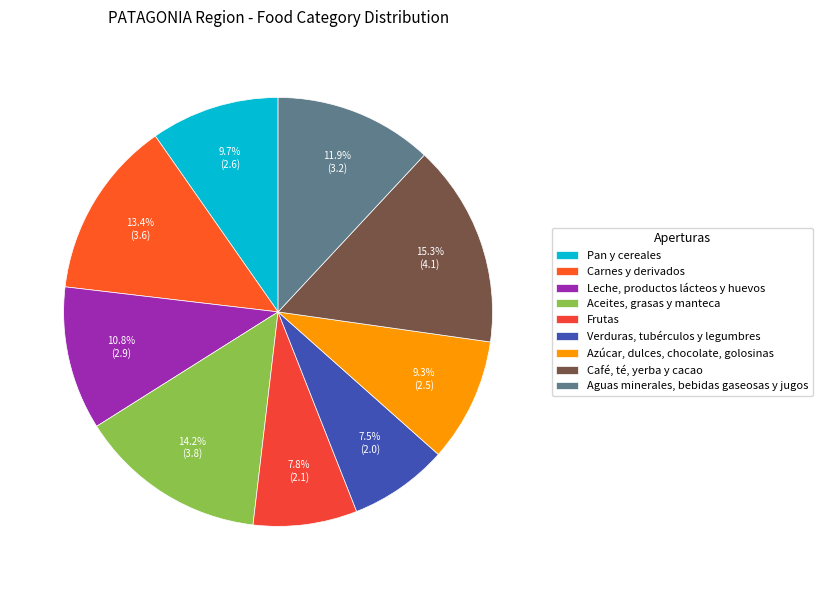

Count the number of slices in the pie.

9